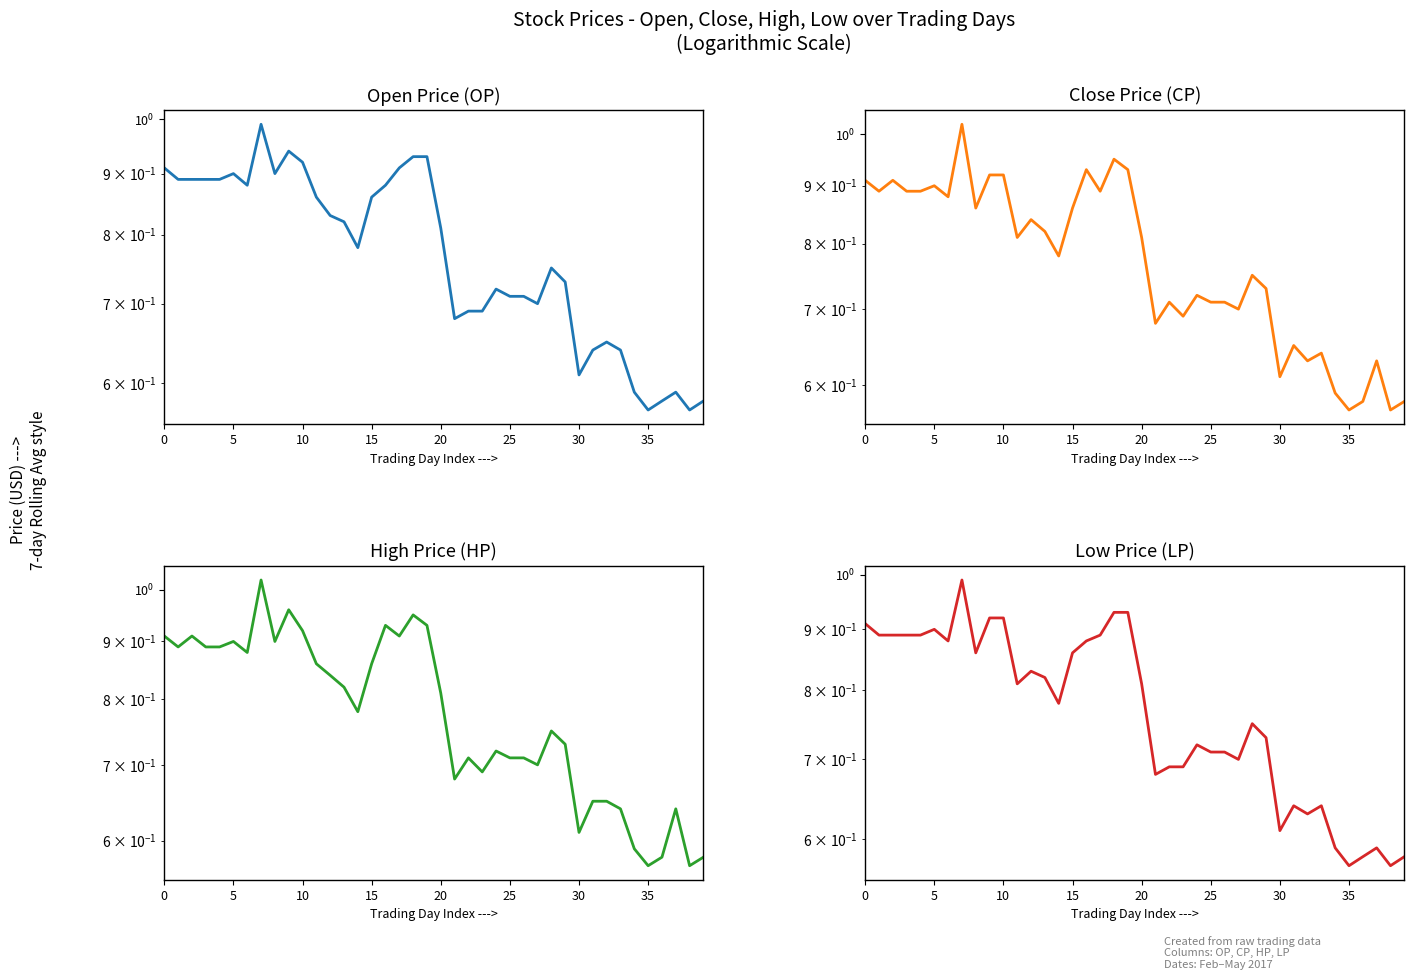

The value of HP at 29 is 1.3. True or false?

False